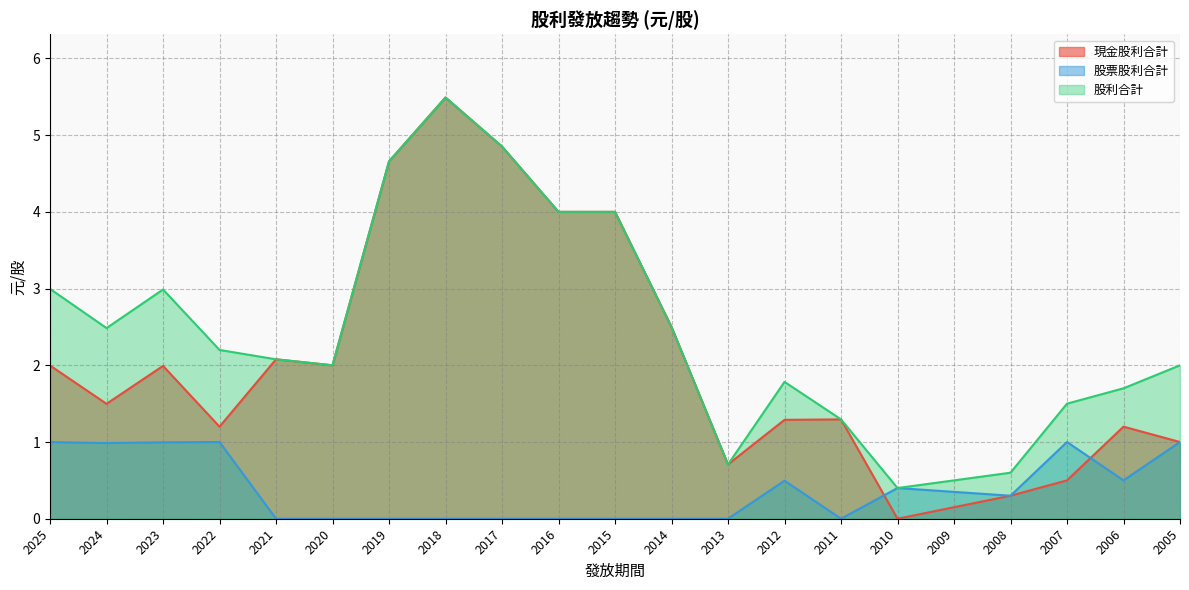

At 2014, list the series in order from smallest to largest.

股票股利合計, 現金股利合計, 股利合計